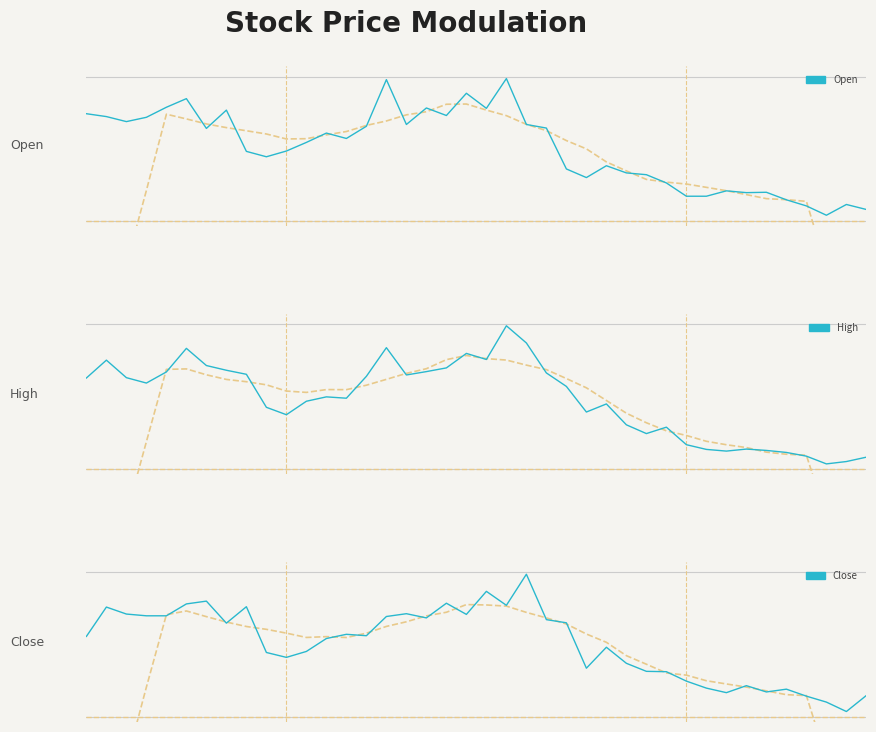

Is this an area chart (filled region under the line)?

No